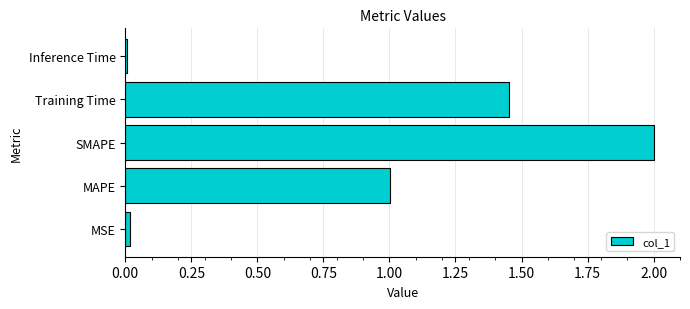

What is the maximum value shown in the chart?

2.0